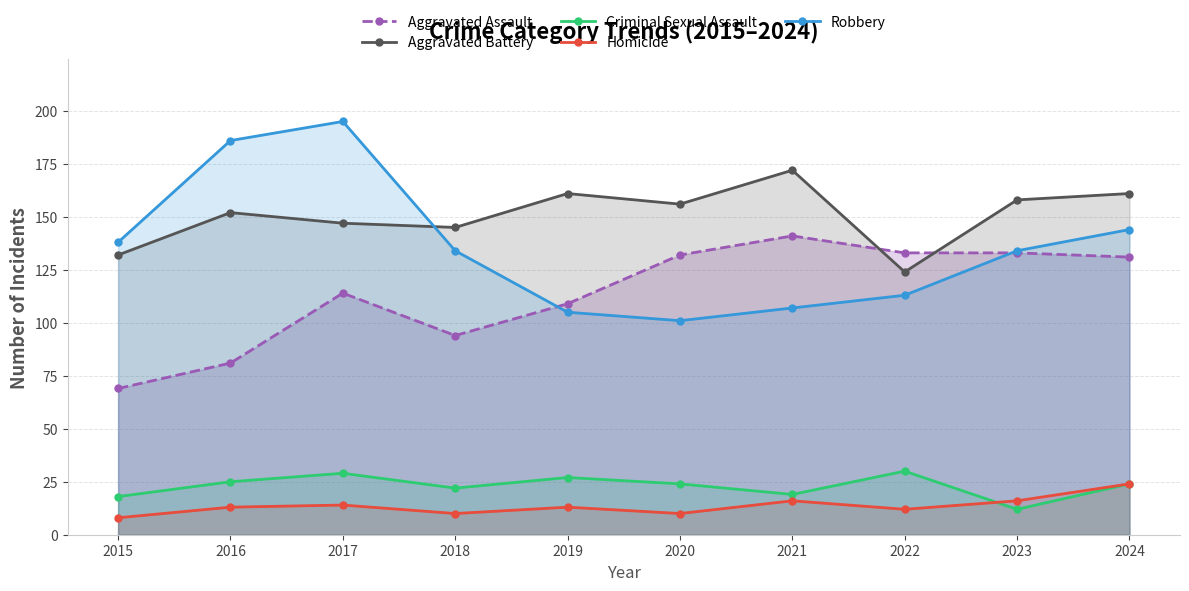

What is the sum of all Criminal Sexual Assault values?

230